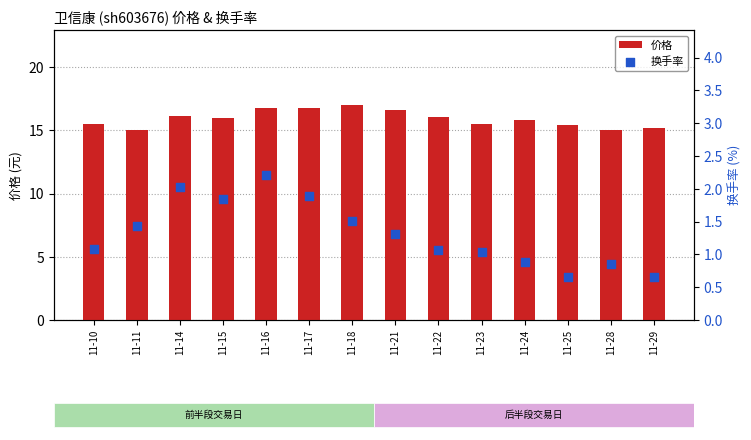

Which series has the largest total across all categories?

价格